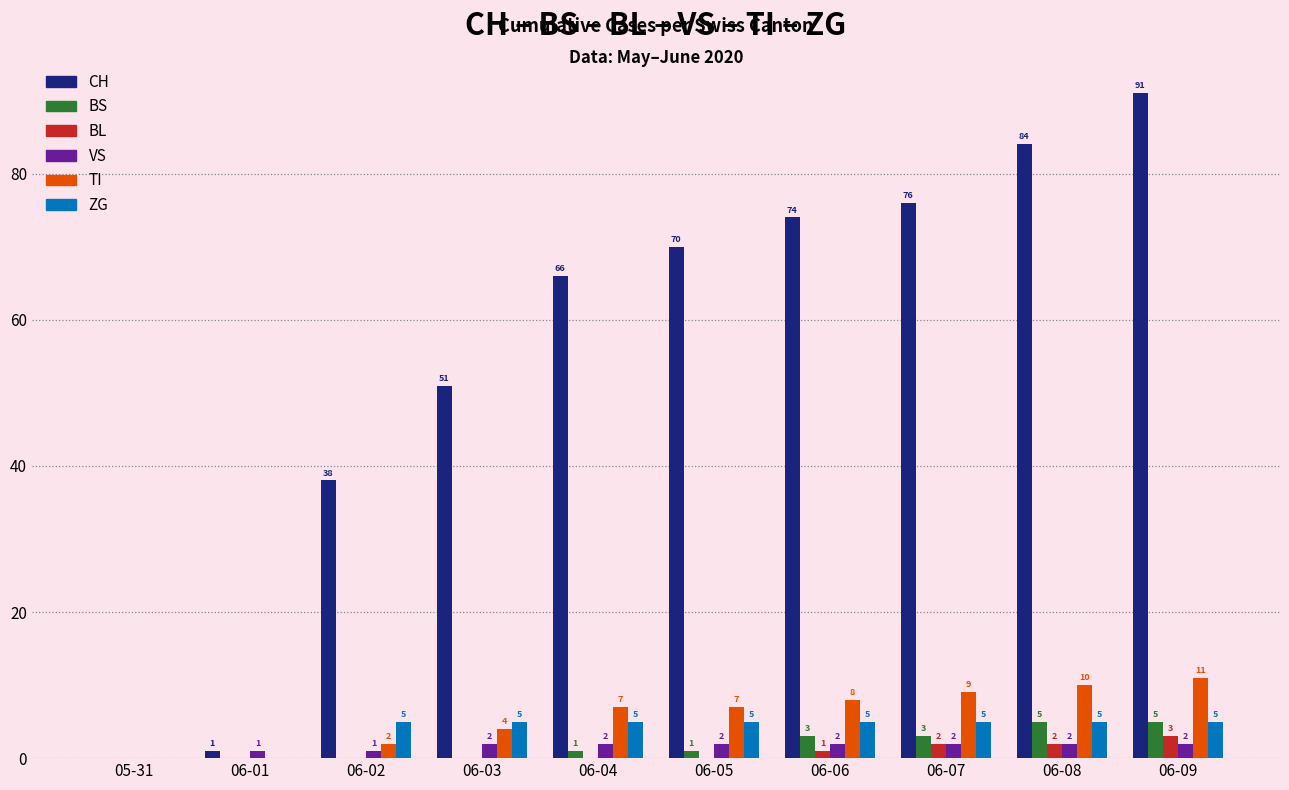

Reading left to right, what are all the values shown in this chart?

CH: 05-31=0	06-01=1	06-02=38	06-03=51	06-04=66	06-05=70	06-06=74	06-07=76	06-08=84	06-09=91
BS: 05-31=0	06-01=0	06-02=0	06-03=0	06-04=1	06-05=1	06-06=3	06-07=3	06-08=5	06-09=5
BL: 05-31=0	06-01=0	06-02=0	06-03=0	06-04=0	06-05=0	06-06=1	06-07=2	06-08=2	06-09=3
VS: 05-31=0	06-01=1	06-02=1	06-03=2	06-04=2	06-05=2	06-06=2	06-07=2	06-08=2	06-09=2
TI: 05-31=0	06-01=0	06-02=2	06-03=4	06-04=7	06-05=7	06-06=8	06-07=9	06-08=10	06-09=11
ZG: 05-31=0	06-01=0	06-02=5	06-03=5	06-04=5	06-05=5	06-06=5	06-07=5	06-08=5	06-09=5